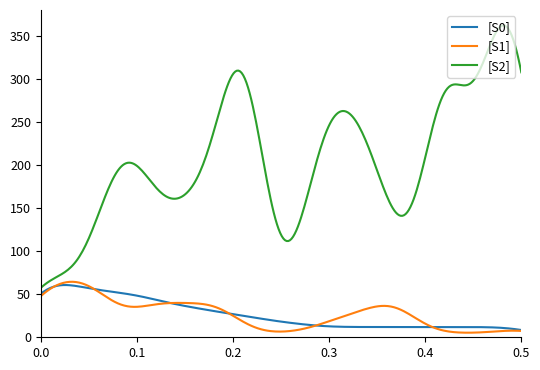

Which series has the largest total across all categories?

[S2]